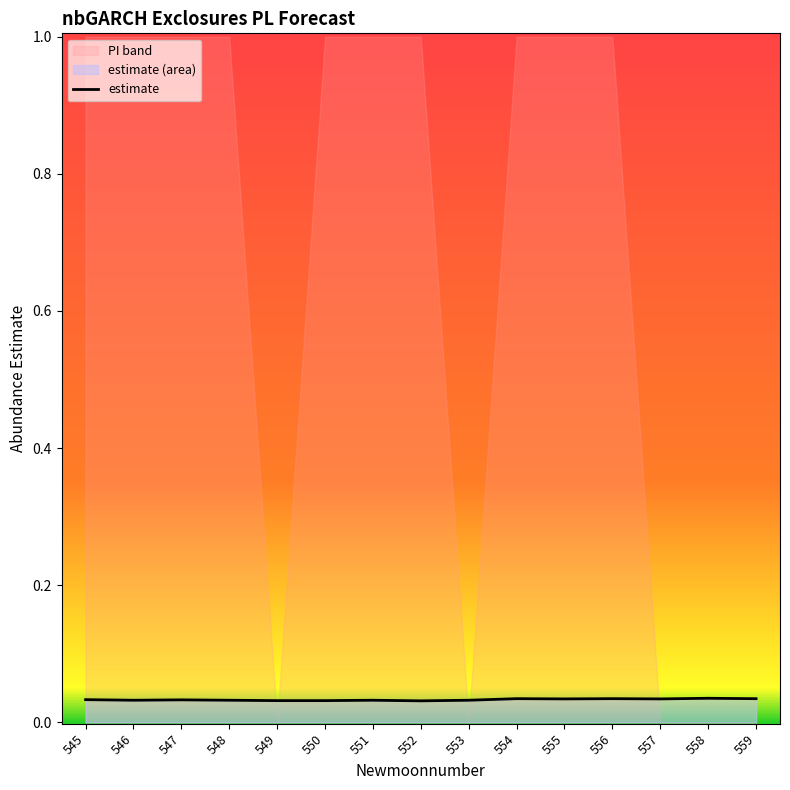

Count the values in the range 0 to 1.

15